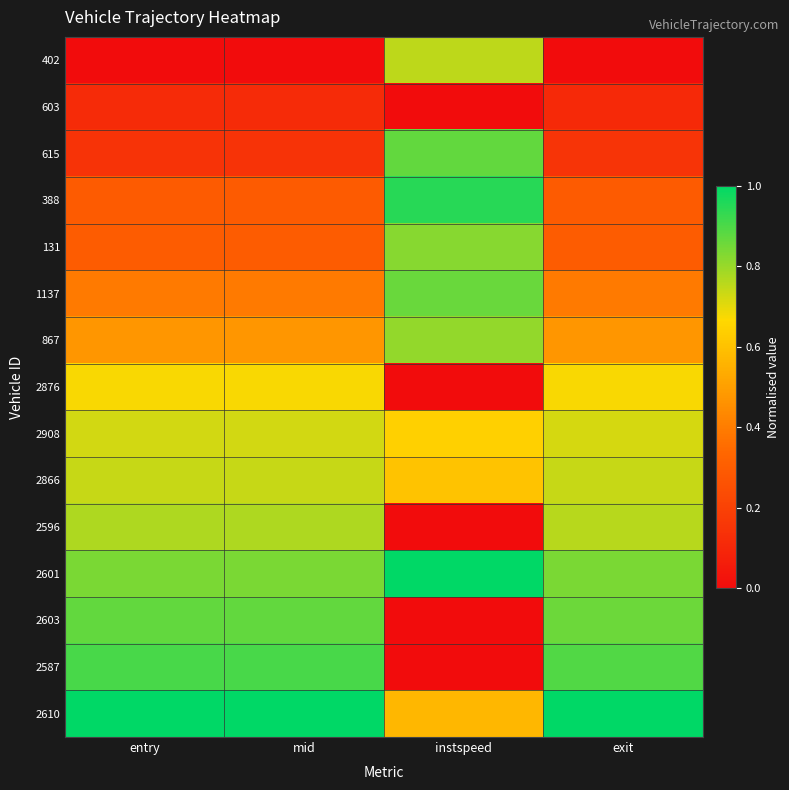

Count the number of categories in the chart.

4